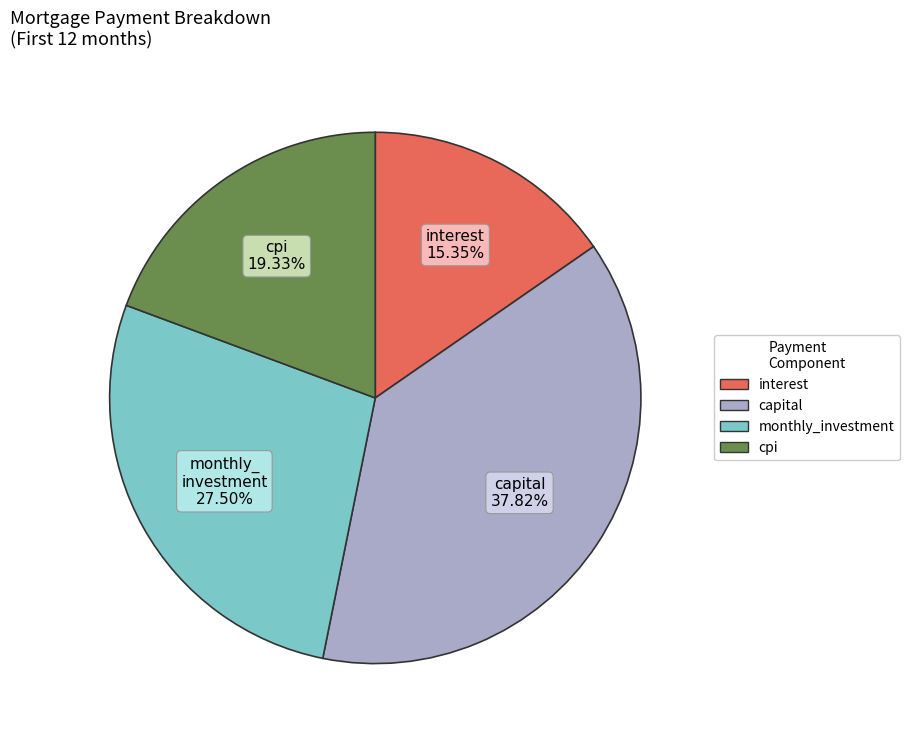

Is there any slice that represents more than half of the pie?

No